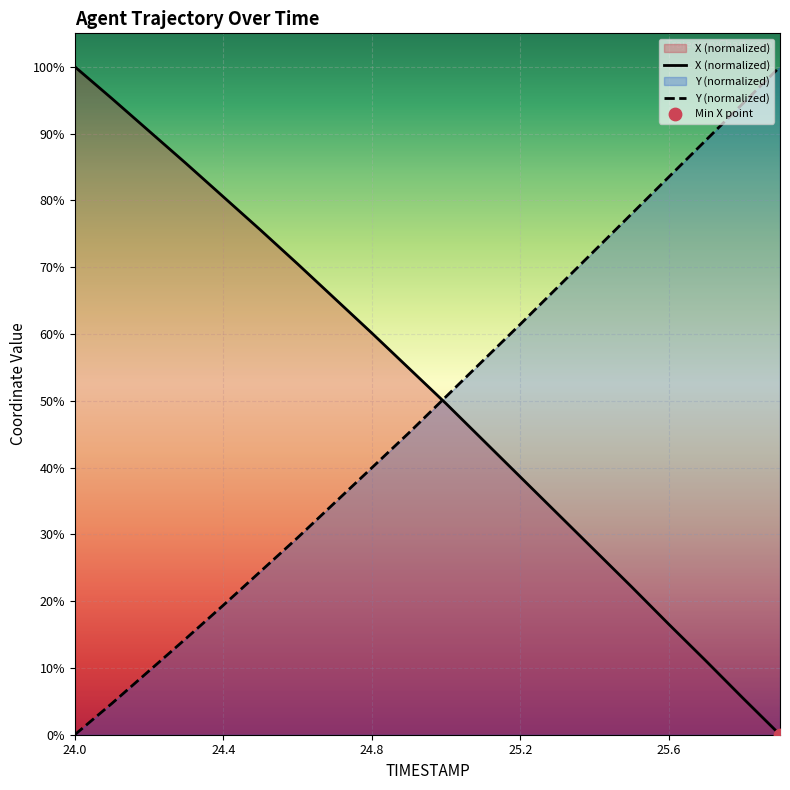

At which category is the sum across all series the highest?

25.0